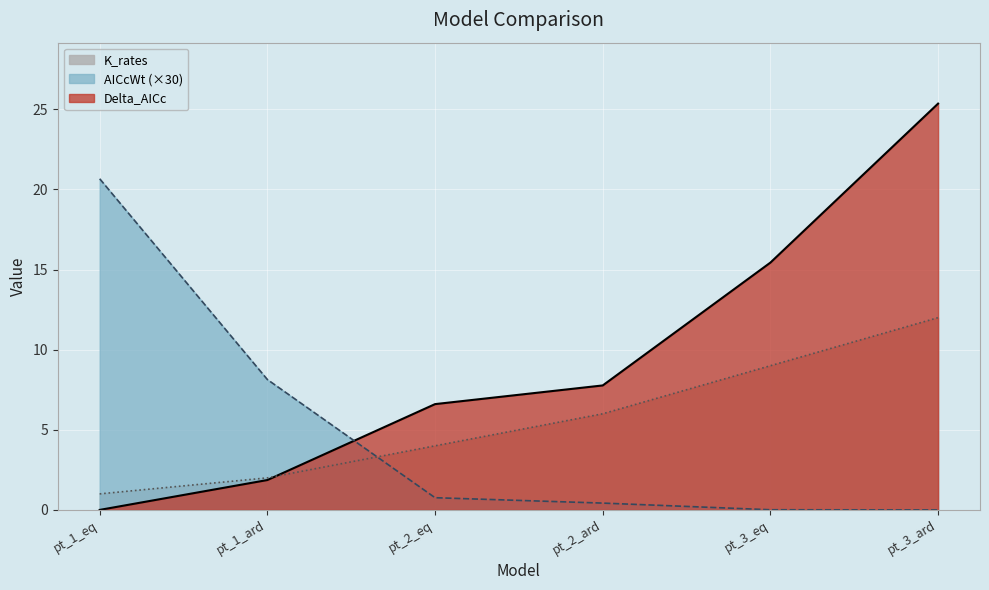

What is the label of the 1st point from the left?

pt_1_eq